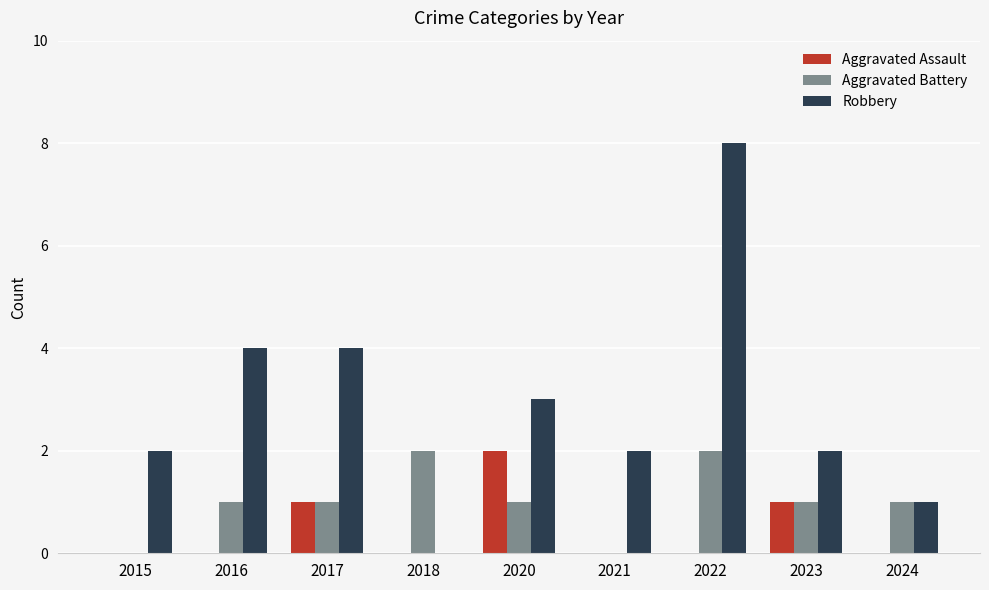

Which category has the highest value across all series?

2022